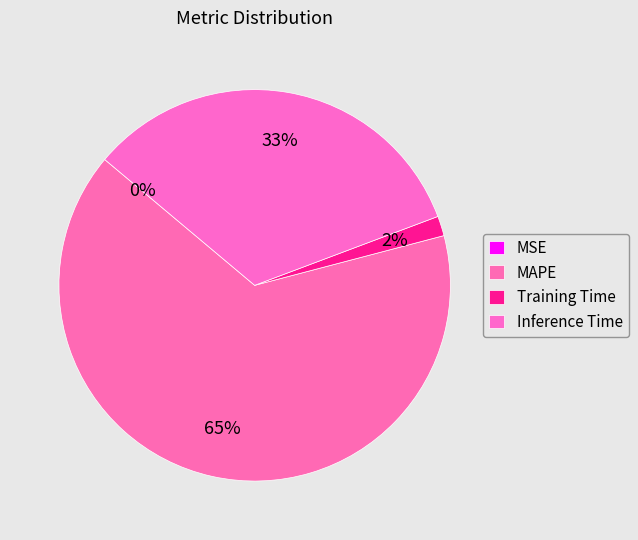

True or false: Inference Time accounts for 33% of the total.

True